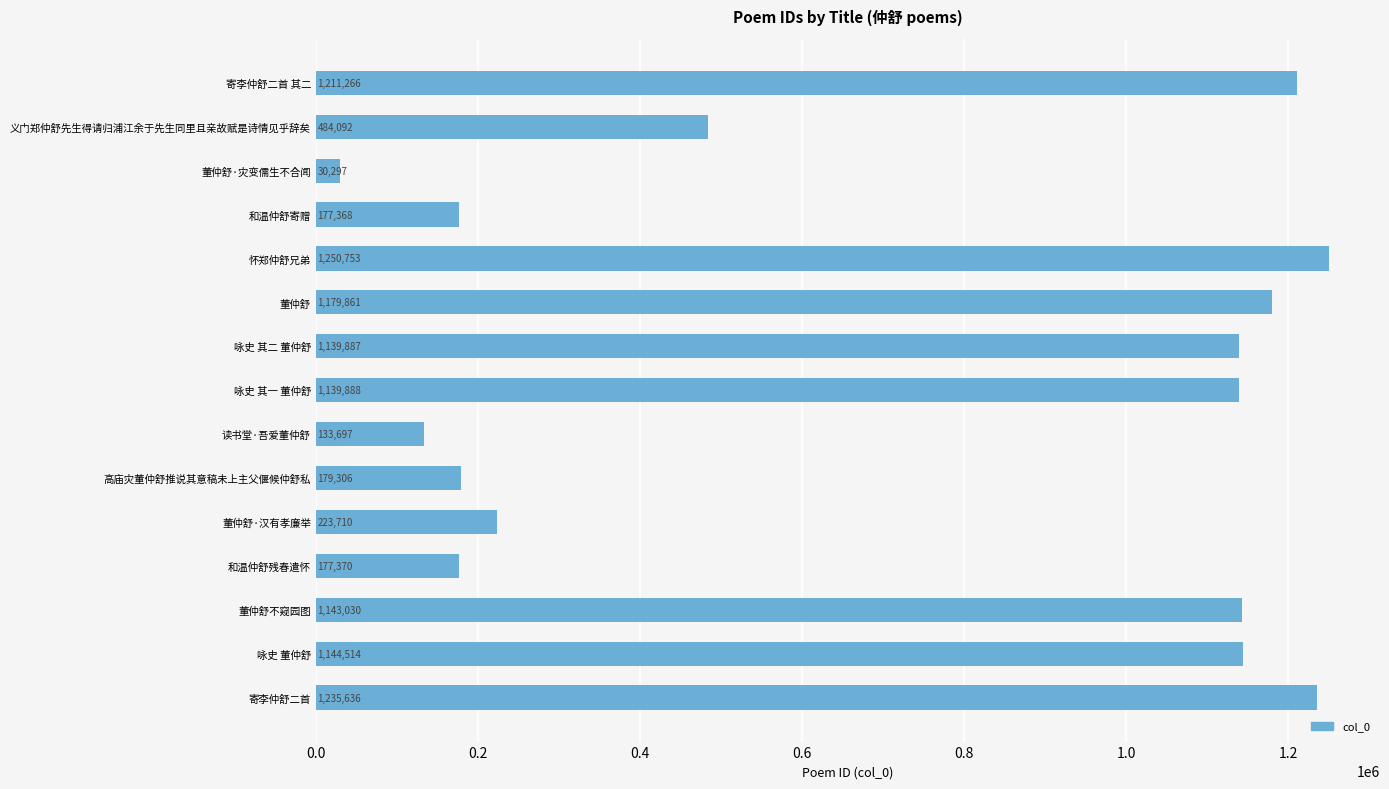

The value at 义门郑仲舒先生得请归浦江余于先生同里且亲故赋是诗情见乎辞矣 is 301866. True or false?

False